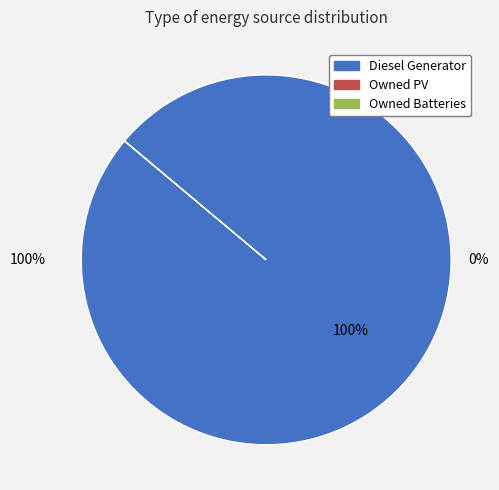

True or false: Owned Batteries accounts for 0% of the total.

True